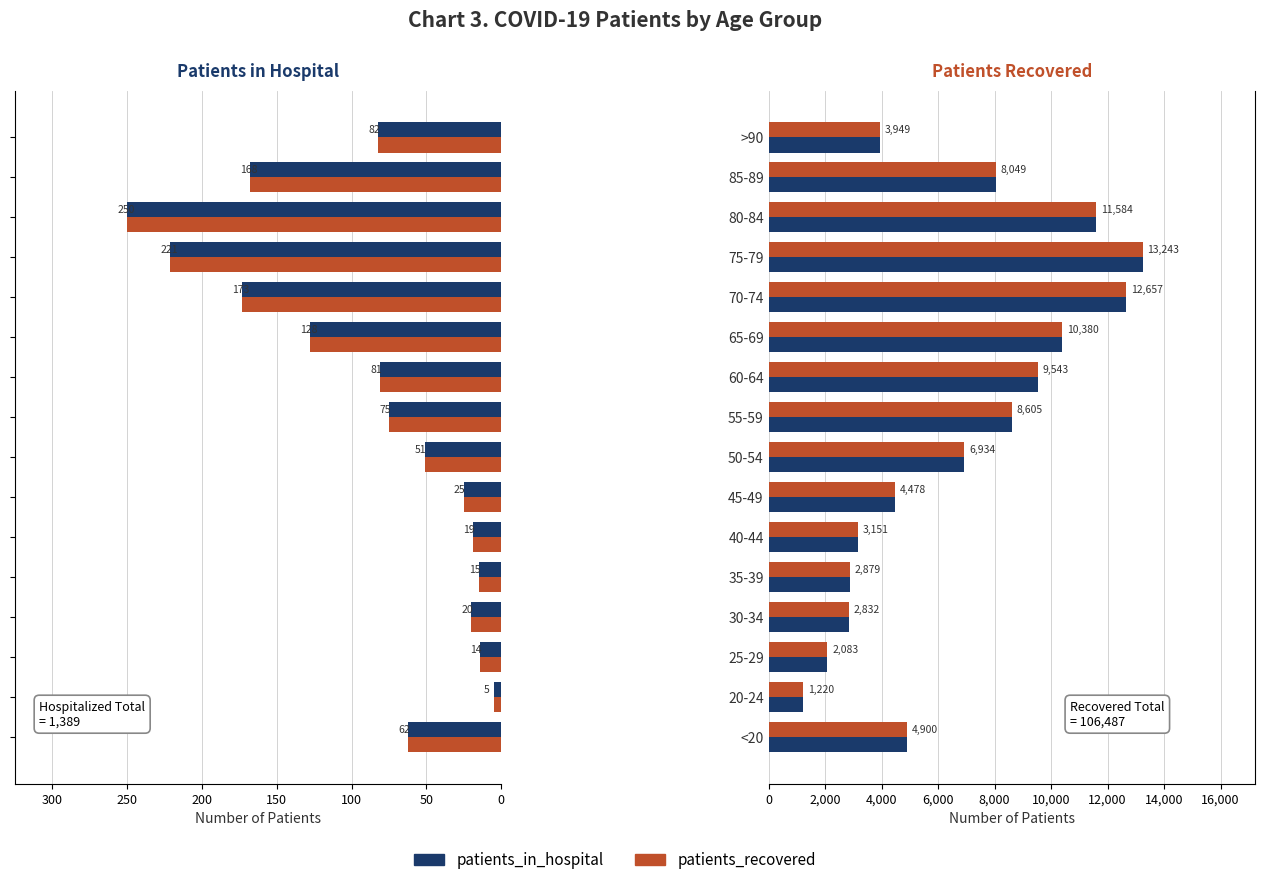

What is the average value of the patients_in_hospital series?

87